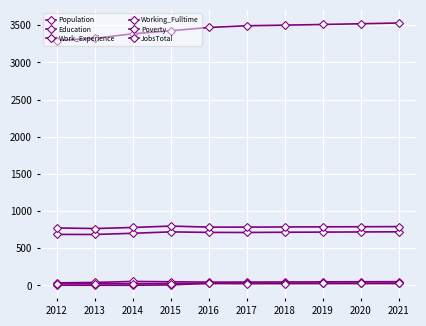

How many lines are shown in the chart?

6